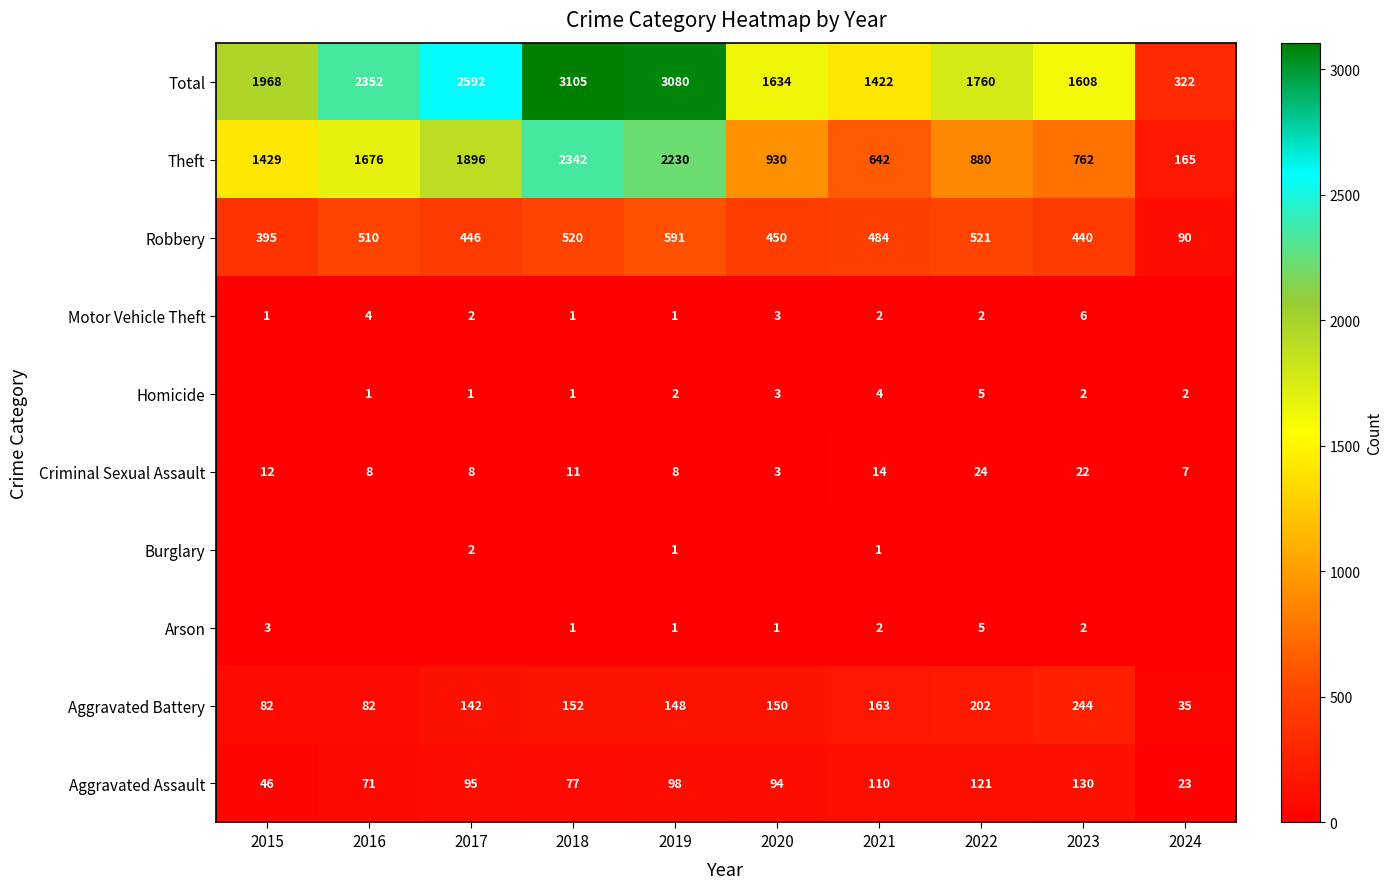

Is the value of Theft at 2023 greater than the value of Robbery at 2024?

Yes